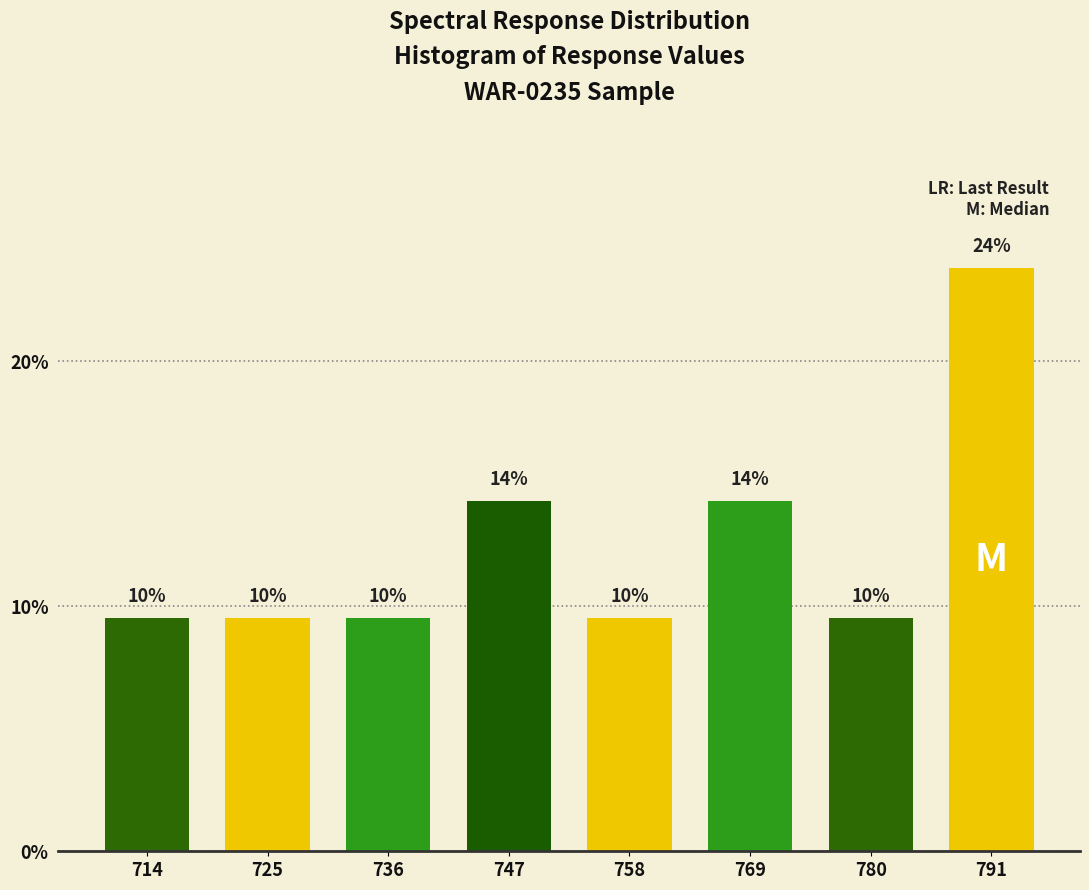

Does the chart contain any negative values?

No